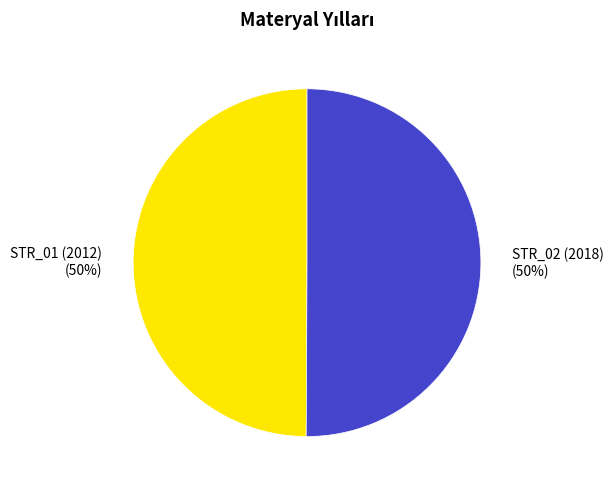

Count the number of slices in the pie.

2